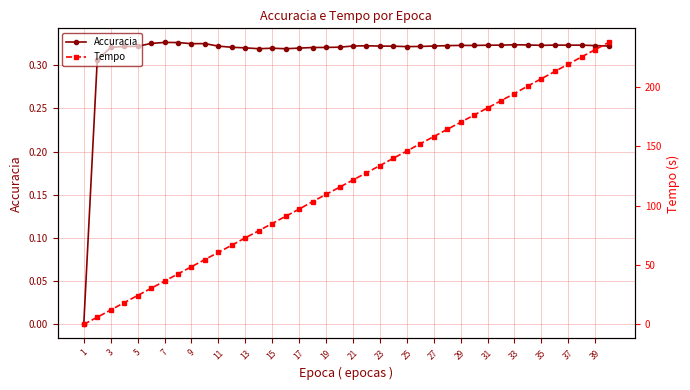

How many lines are shown in the chart?

2